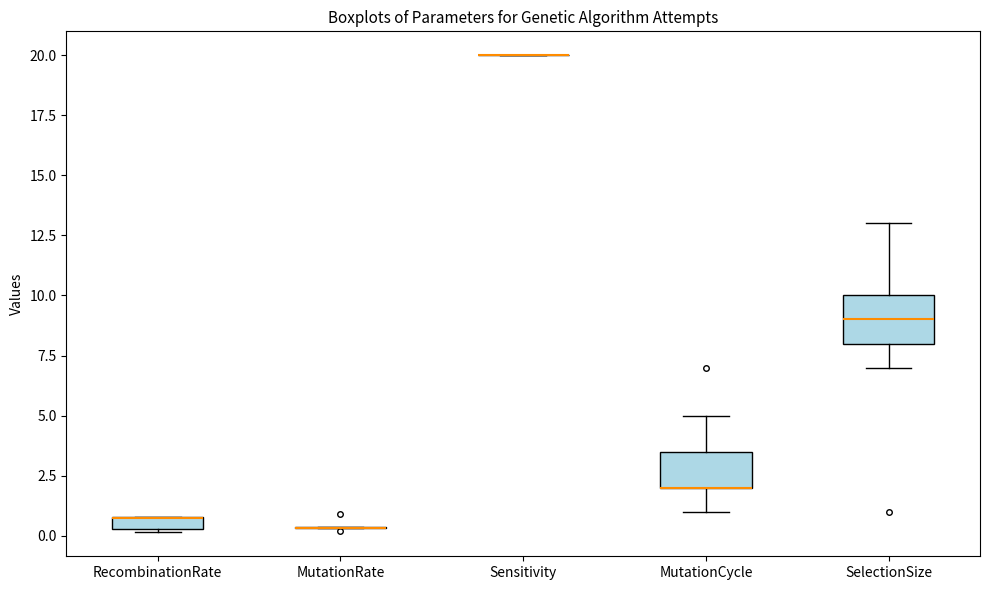

Which box is the tallest, from its lower edge to its upper edge?

SelectionSize